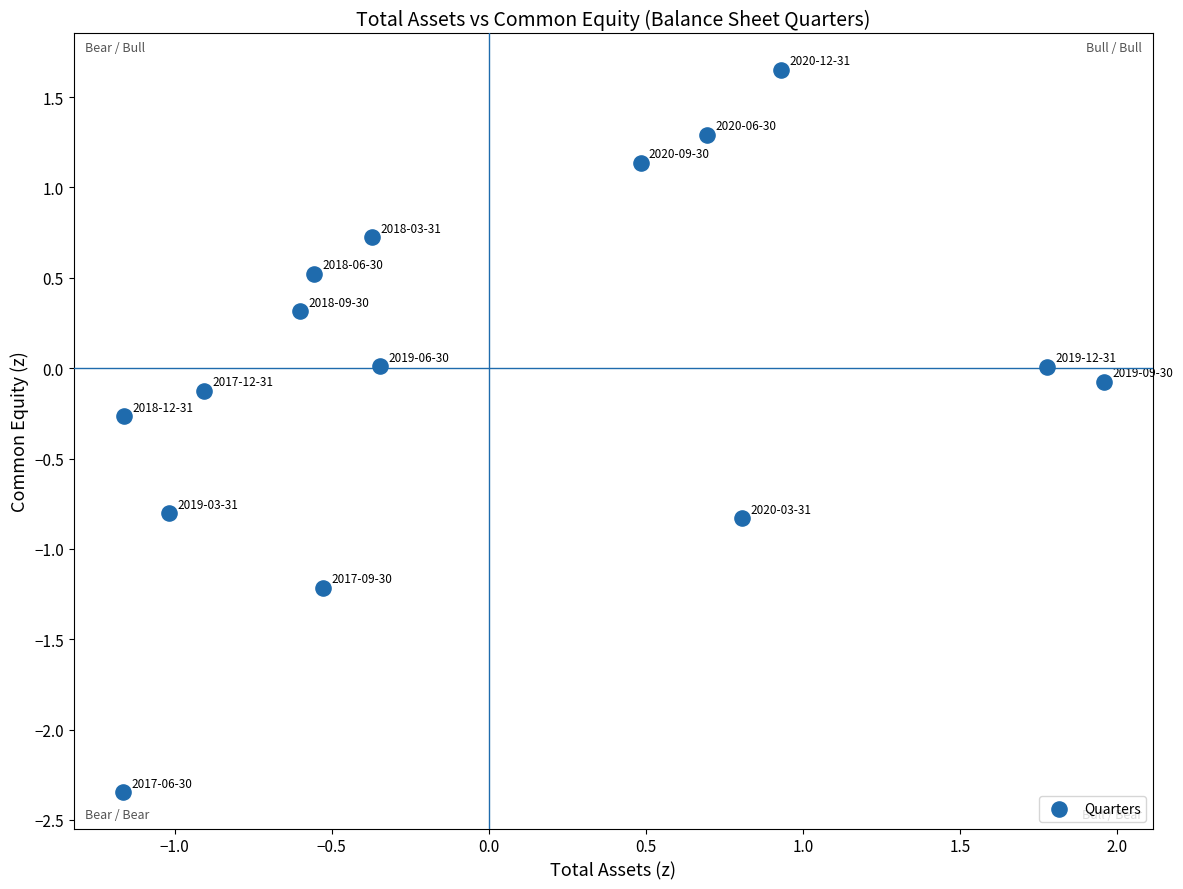

What is the range of Y values (max minus min)?

4.0